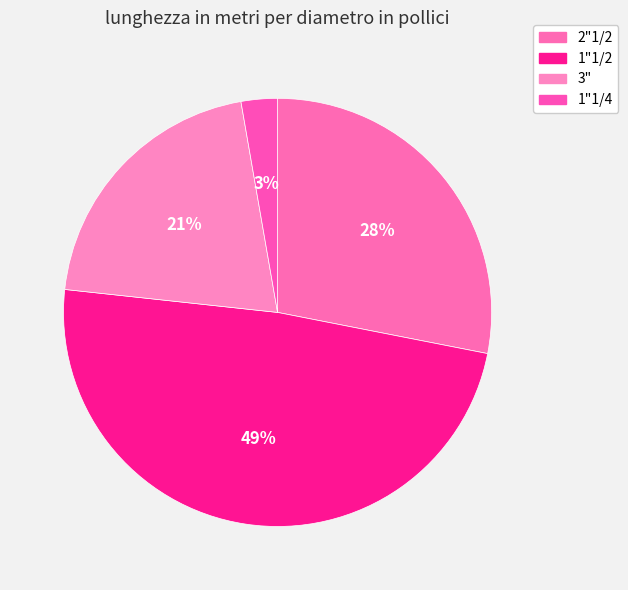

How many segments does this pie chart have?

4